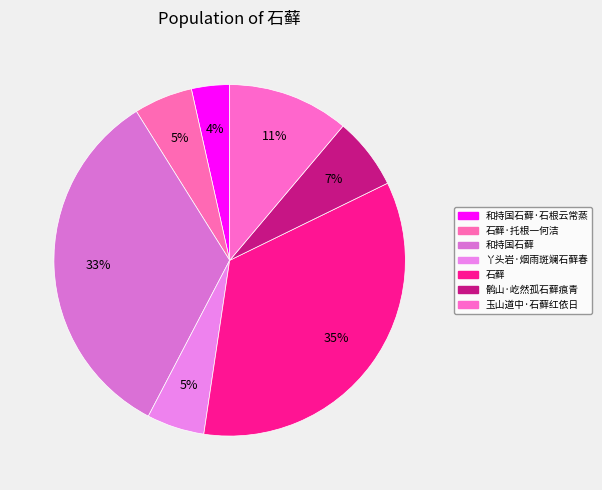

How many segments does this pie chart have?

7